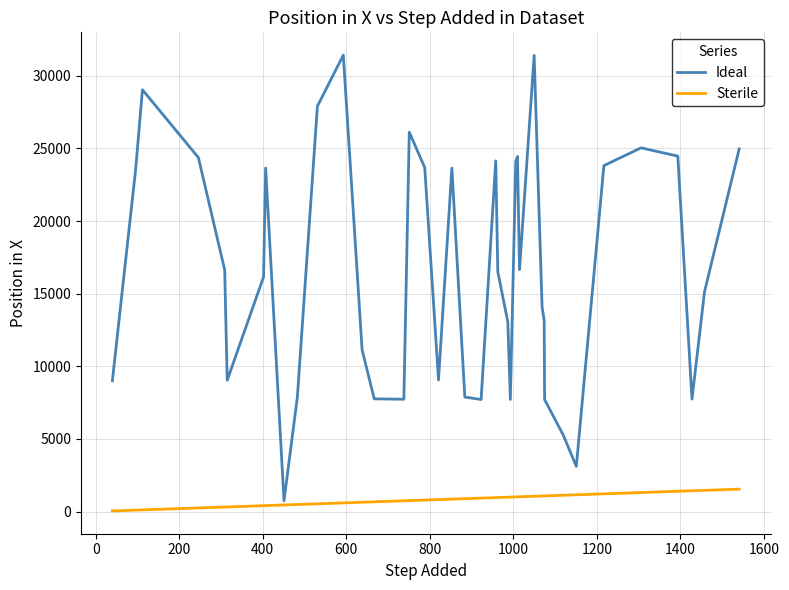

Rank the series by their maximum value, from lowest to highest.

Sterile, Ideal